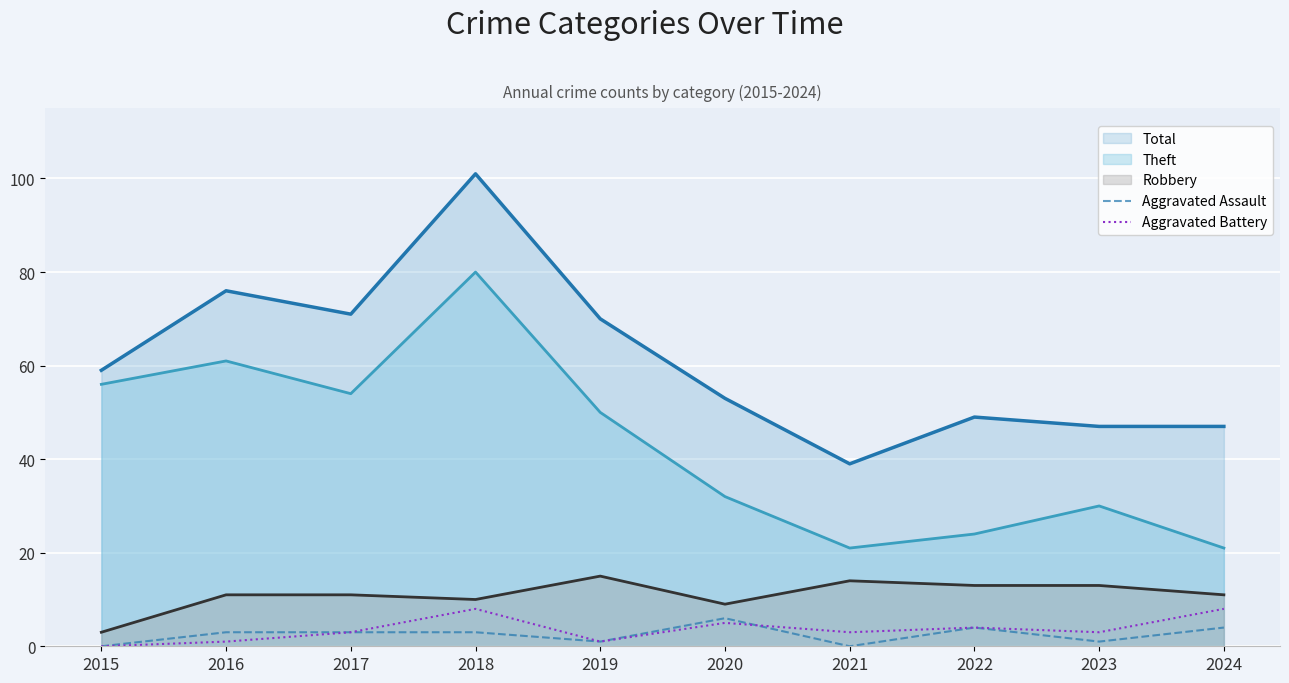

After their last crossing, which series has the higher values: Aggravated Assault or Aggravated Battery?

Aggravated Battery